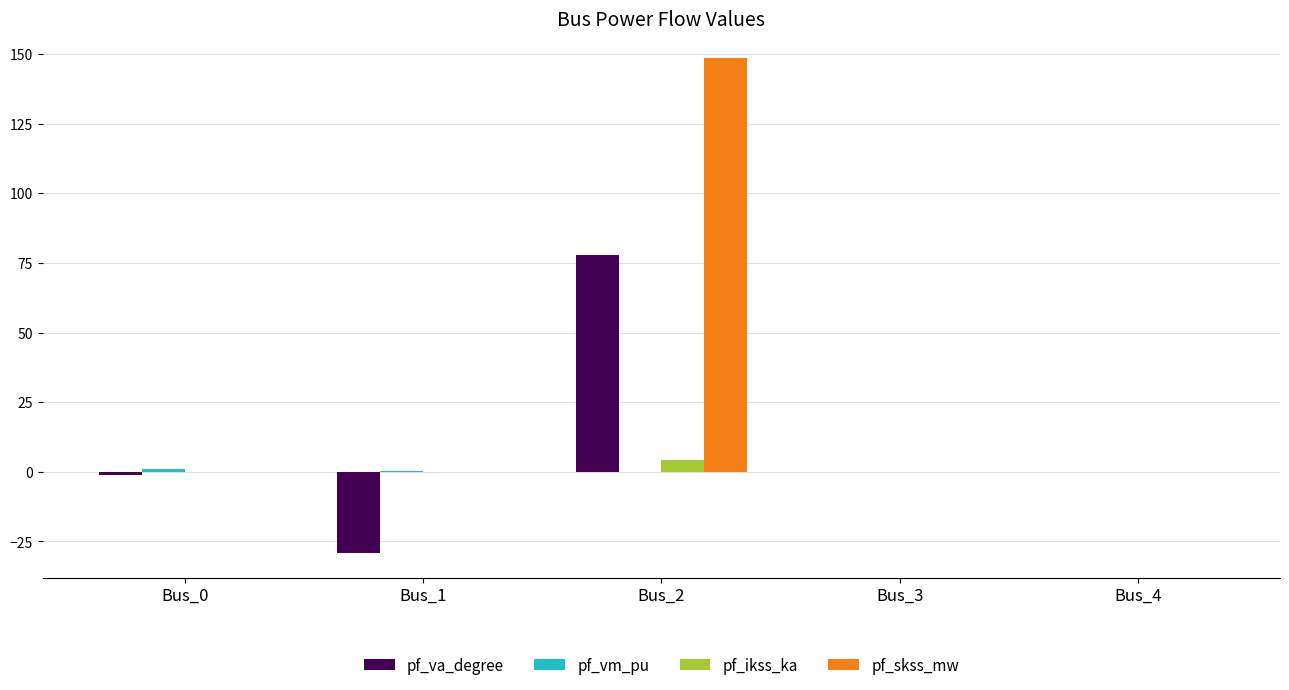

At which category does the chart reach its peak across all series?

Bus_2